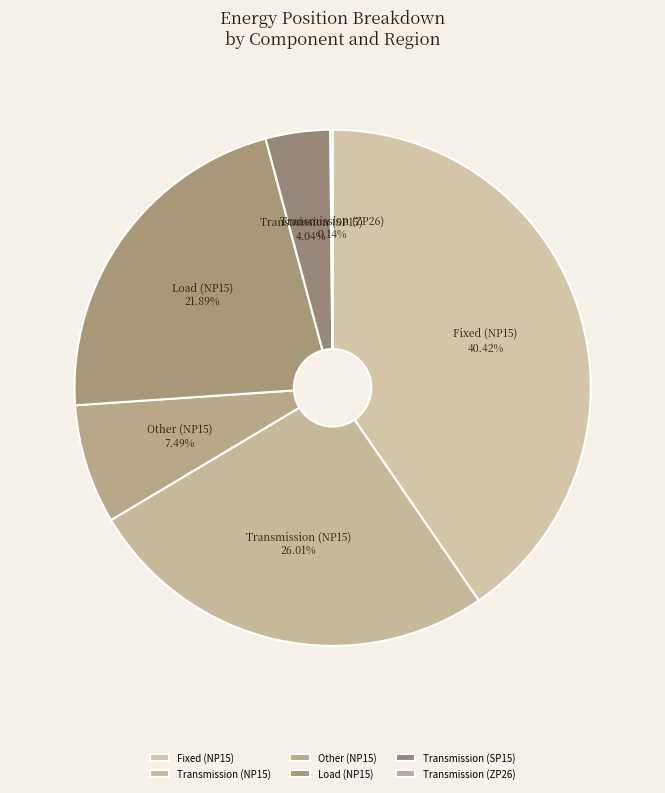

Is Transmission (SP15) the majority of the pie?

No